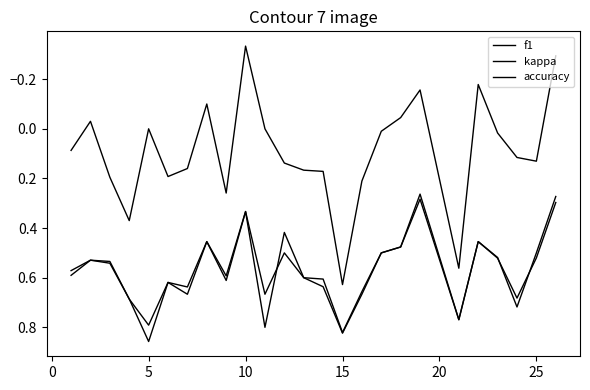

How many lines are shown in the chart?

3